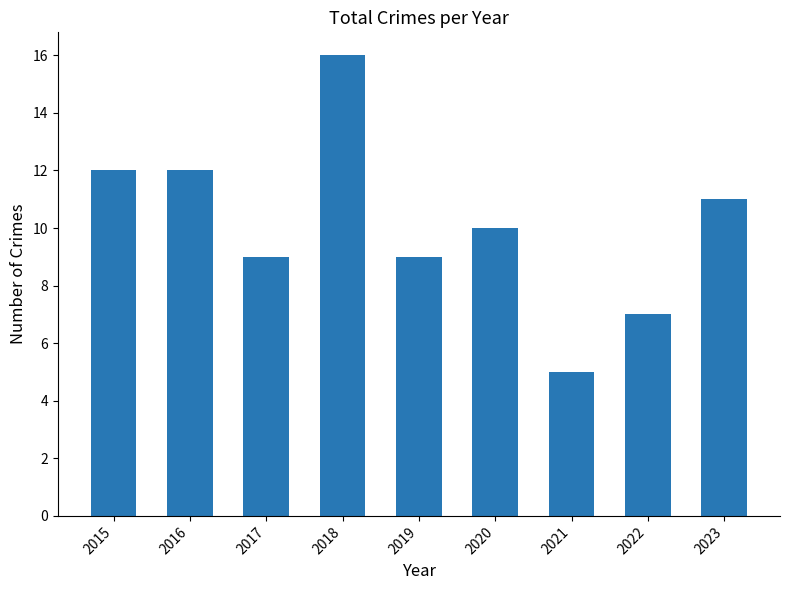

Which label corresponds to the largest value in the chart?

2018